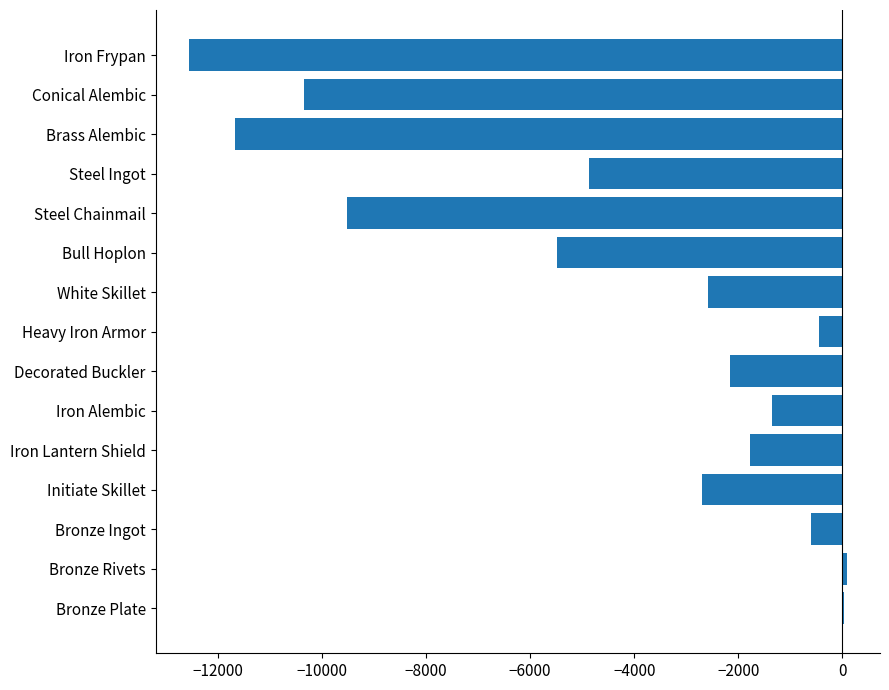

What is the sum of the values at Heavy Iron Armor and White Skillet?

-3040.0